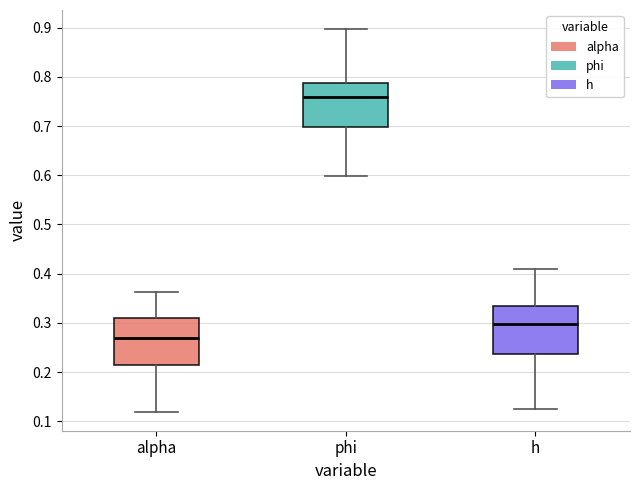

Reading left to right, transcribe this box plot: for each box, give where its median line is, the range the box spans, and where its two whiskers end, as read against the y-axis. The values are not printed on the chart, so give them approximately, as read against the axis.

alpha: median 0.27, box 0.21 to 0.31, whiskers 0.12 to 0.36
phi: median 0.76, box 0.70 to 0.79, whiskers 0.60 to 0.90
h: median 0.30, box 0.24 to 0.33, whiskers 0.13 to 0.41